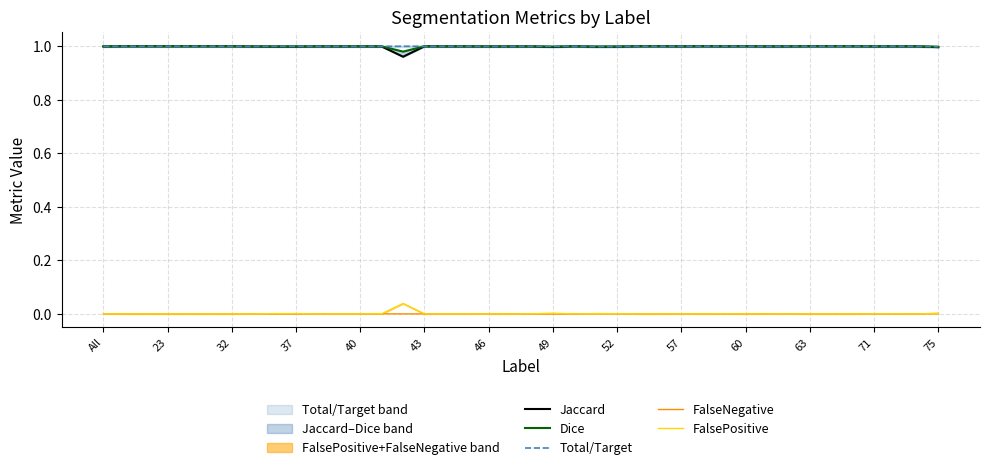

Which series has the largest total across all categories?

Total/Target